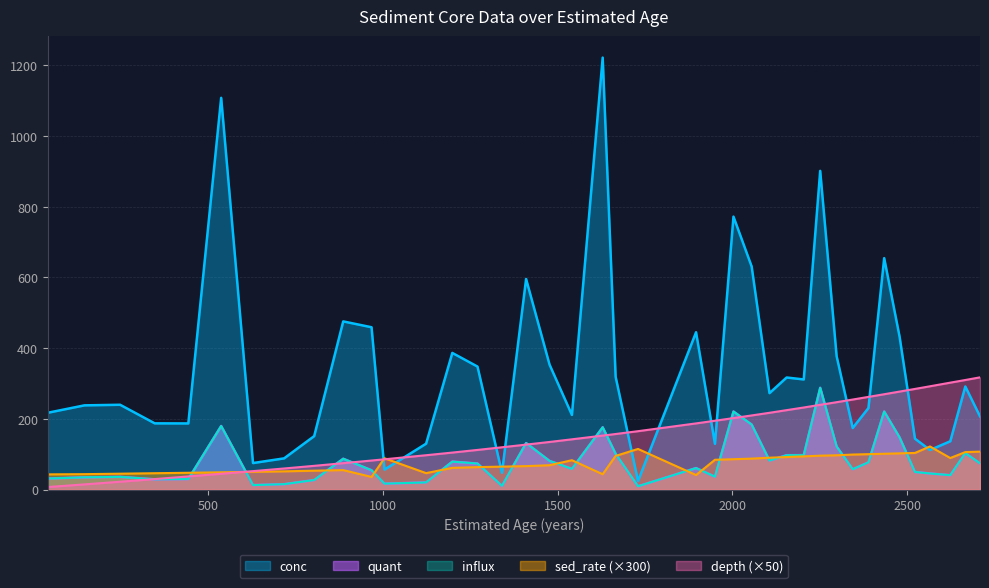

True or false: depth and conc intersect in this chart.

True